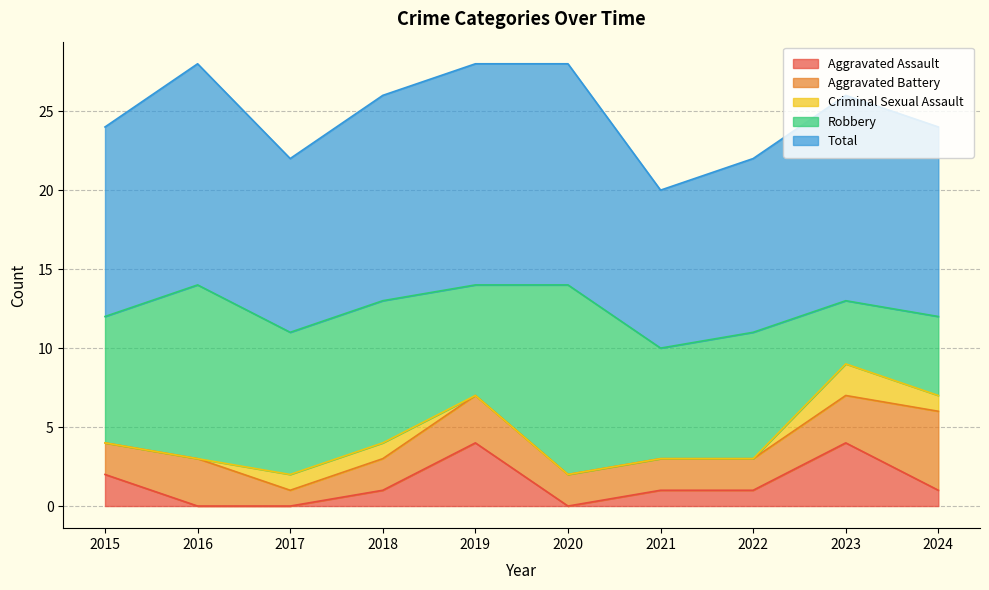

Does the chart have visible grid lines?

Yes